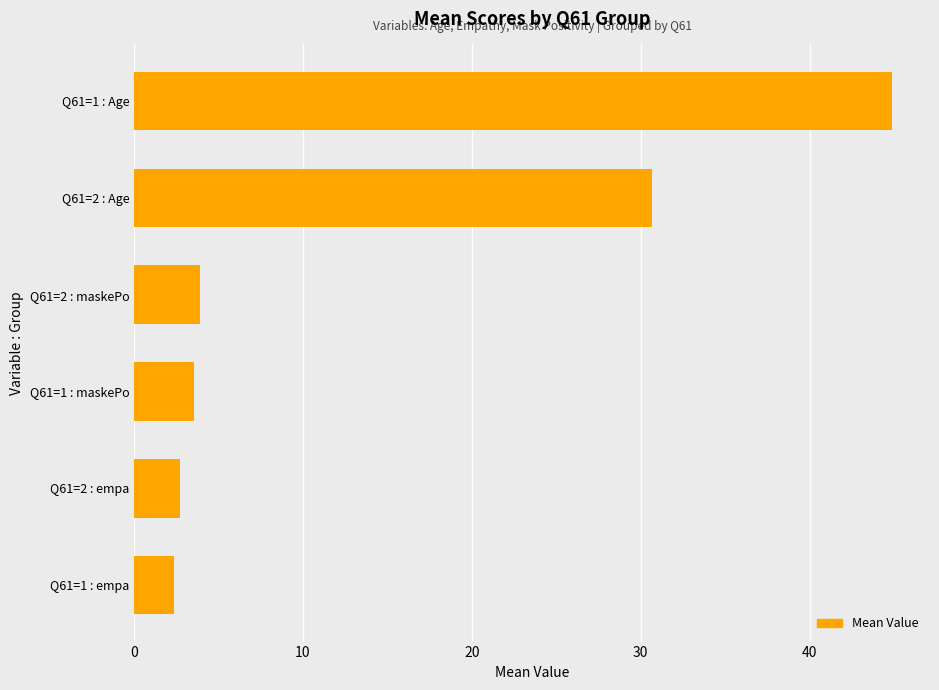

Count the number of categories in the chart.

6